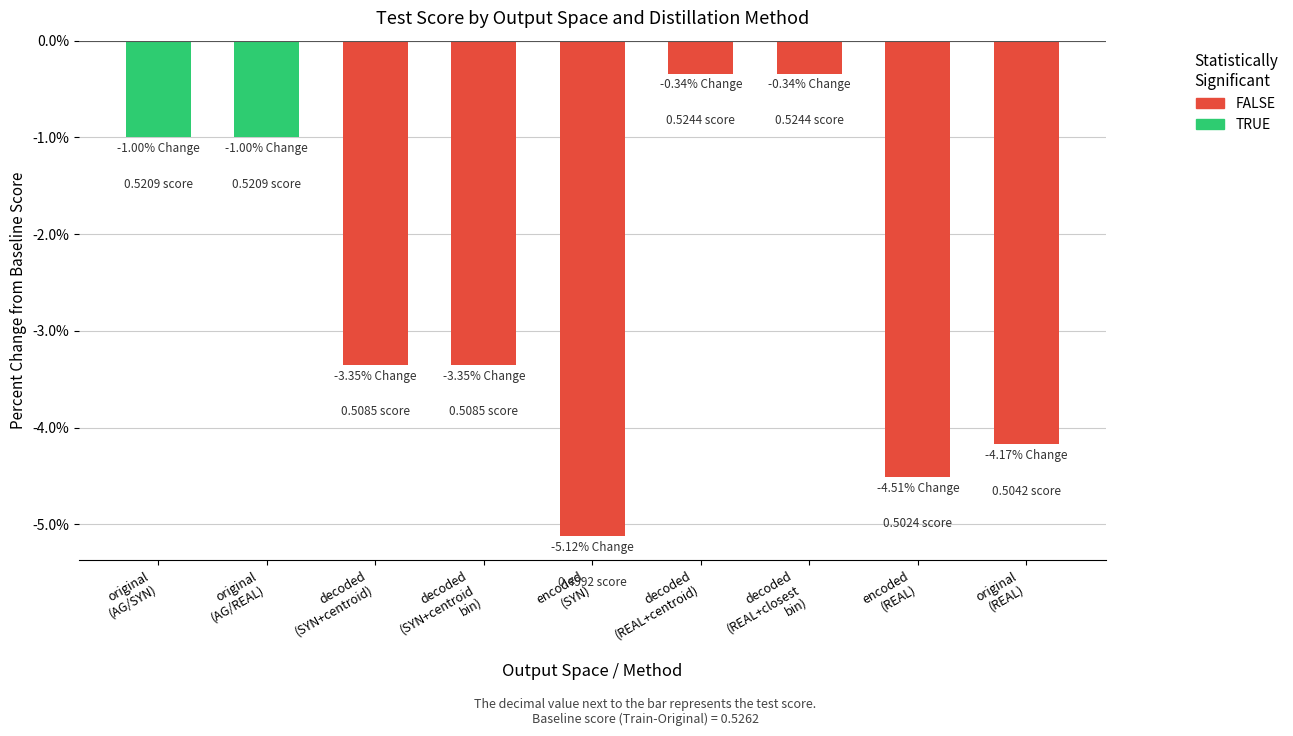

What is the average value?

-2.6